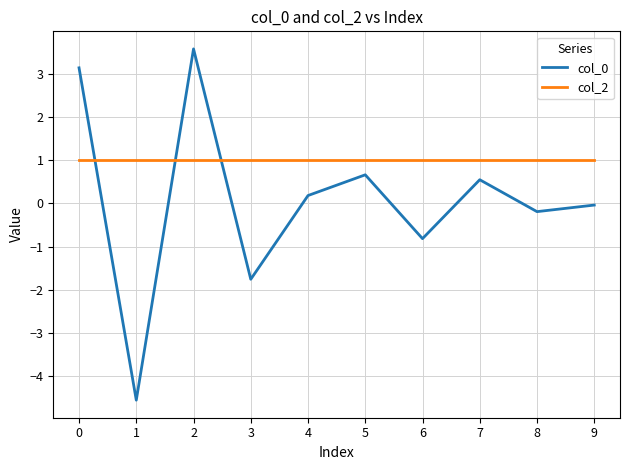

True or false: col_2 has a value of 1.0 at 0.

True